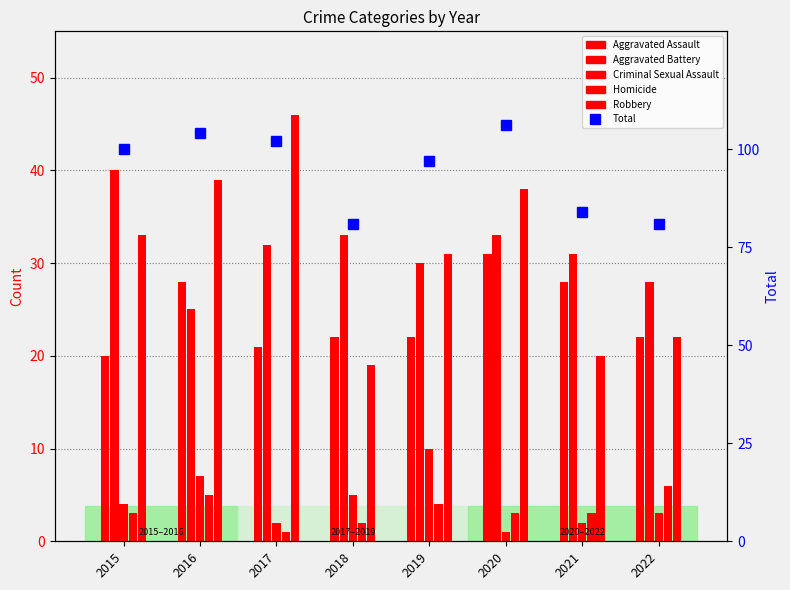

What is the value of the Homicide bar at the 6th from the left?

3